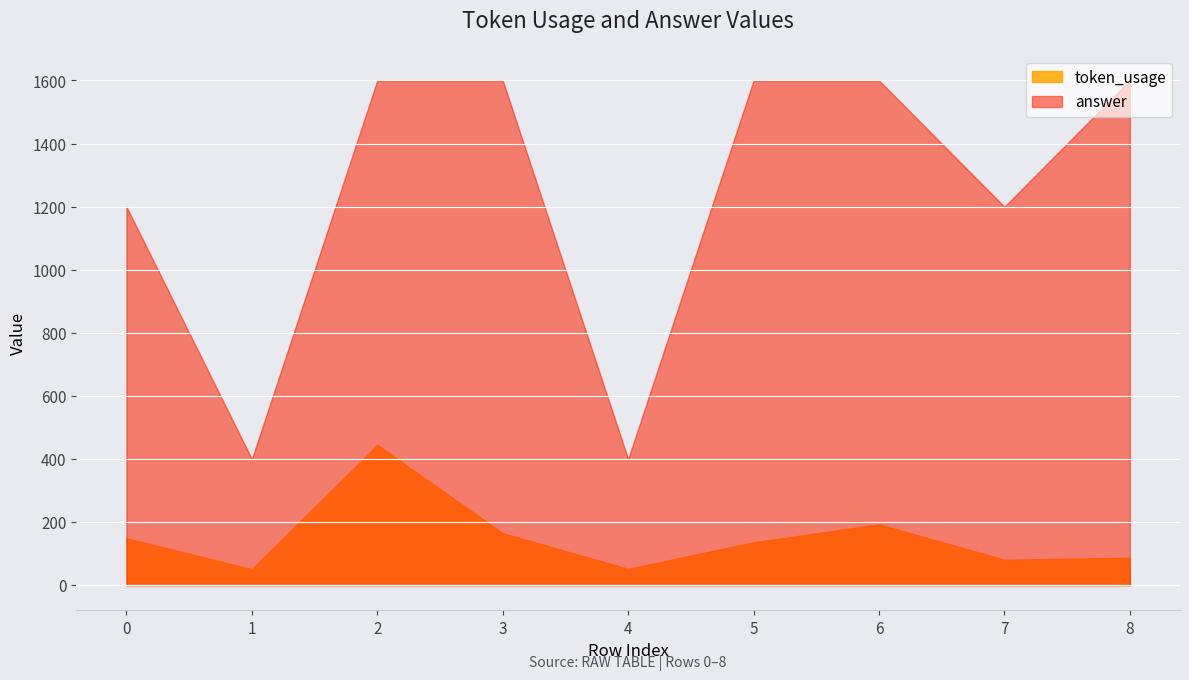

At 1, list the series in order from largest to smallest.

answer, token_usage